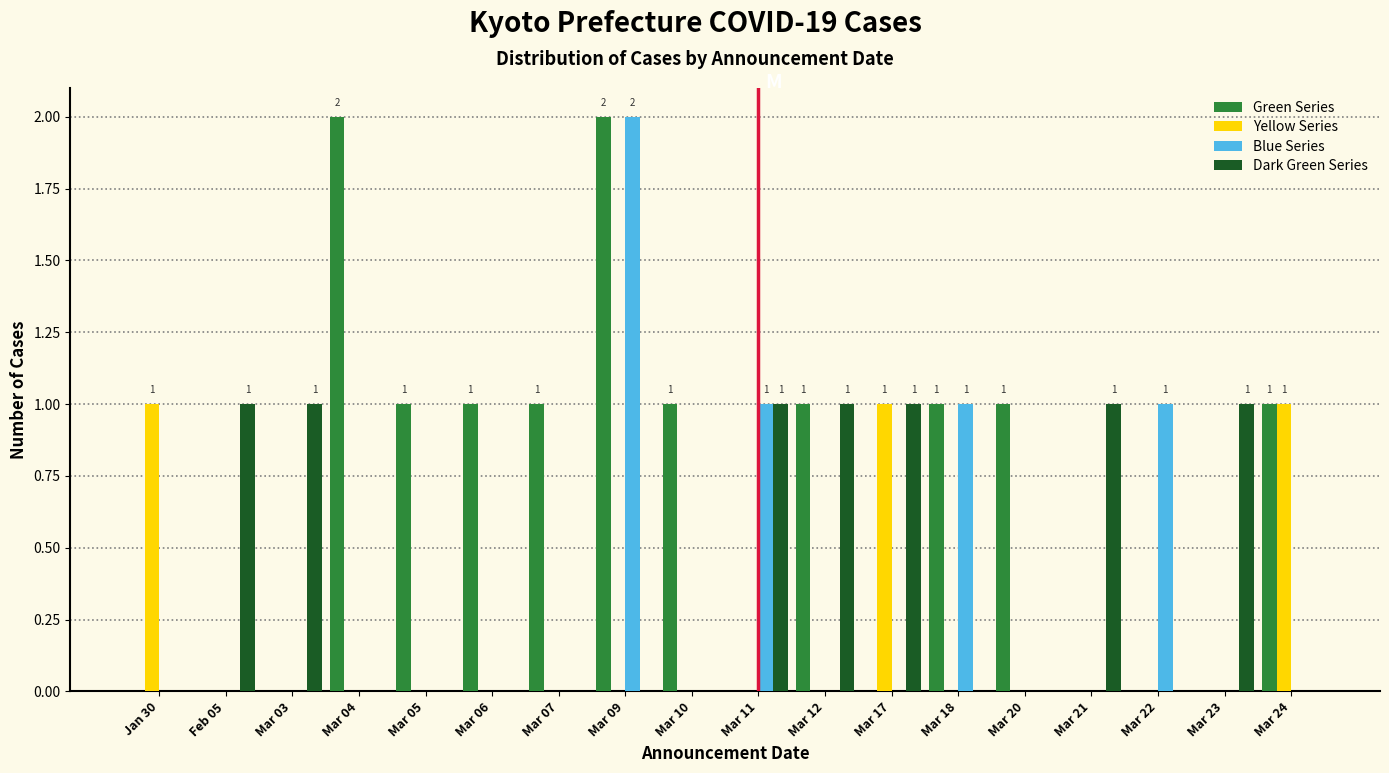

Which series has the largest total across all categories?

Green Series